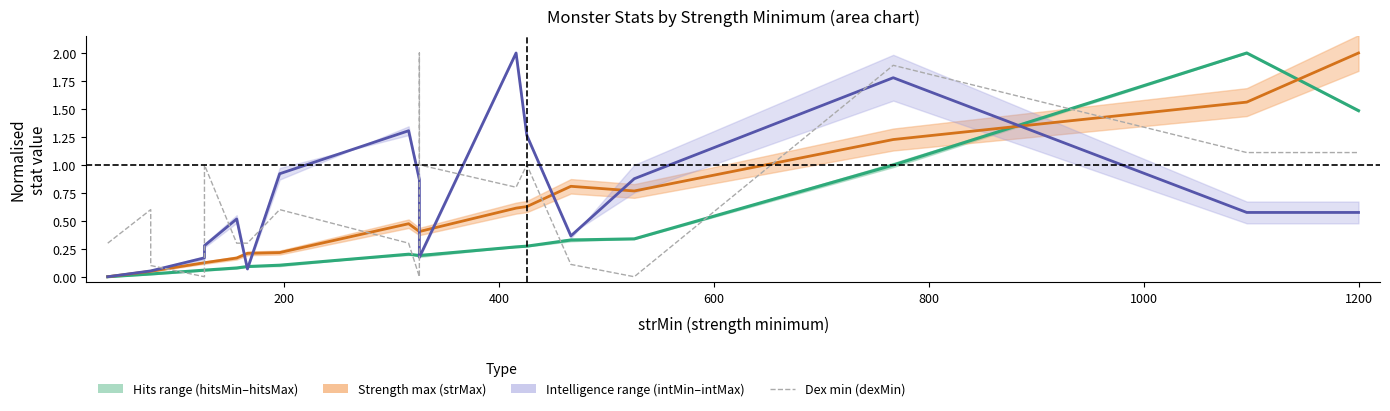

Reading left to right, extract all data points from this chart.

hits mid: 0.0	0.0	0.0	0.1	0.1	0.1	0.1	0.1	0.1	0.2	0.2	0.2	0.2	0.3	0.3	0.3	0.3	1.0	2.0	1.5
strMax: 0.0	0.0	0.0	0.1	0.1	0.1	0.2	0.2	0.2	0.5	0.4	0.4	0.4	0.6	0.6	0.8	0.8	1.2	1.6	2.0
int mid: 0.0	0.1	0.1	0.2	0.3	0.3	0.5	0.1	0.9	1.3	0.9	0.5	0.2	2.0	1.3	0.4	0.9	1.8	0.6	0.6
dexMin: 0.3	0.6	0.1	0.0	1.0	1.0	0.3	0.3	0.6	0.3	0.0	2.0	1.0	0.8	1.0	0.1	0.0	1.9	1.1	1.1